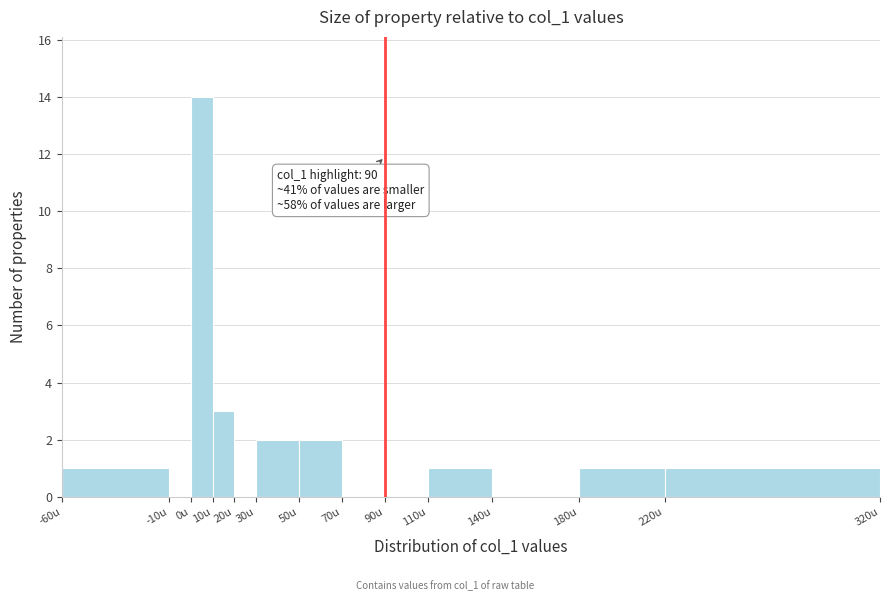

Over which range of the x-axis is the bar tallest?

0 to 10